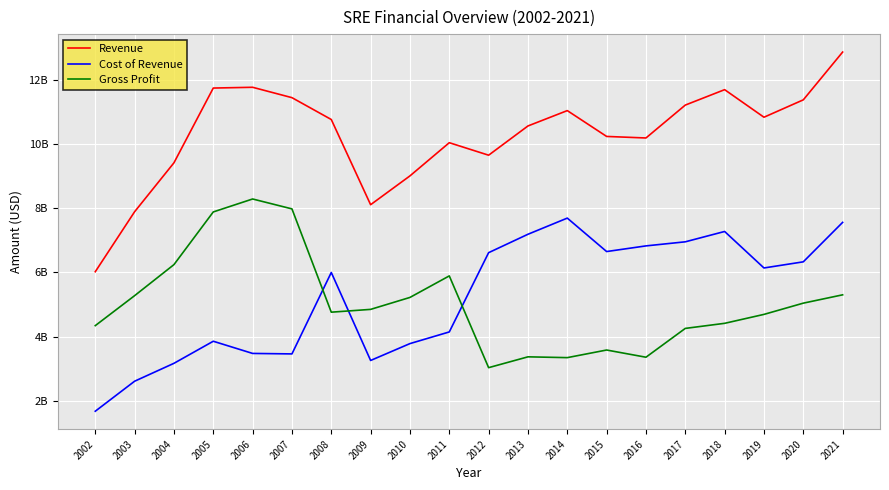

Is the value of Gross Profit at 2009 greater than the value of Revenue at 2010?

No